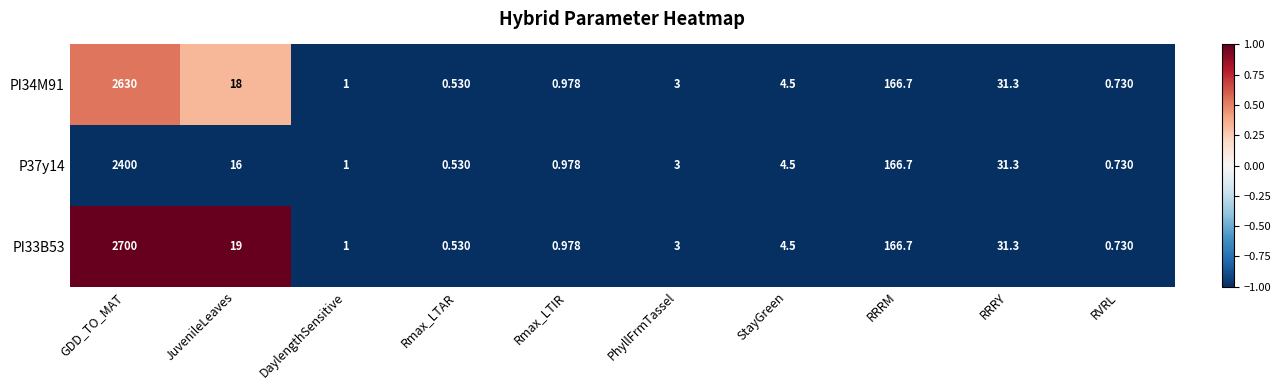

At which category is the sum across all series the highest?

GDD_TO_MAT